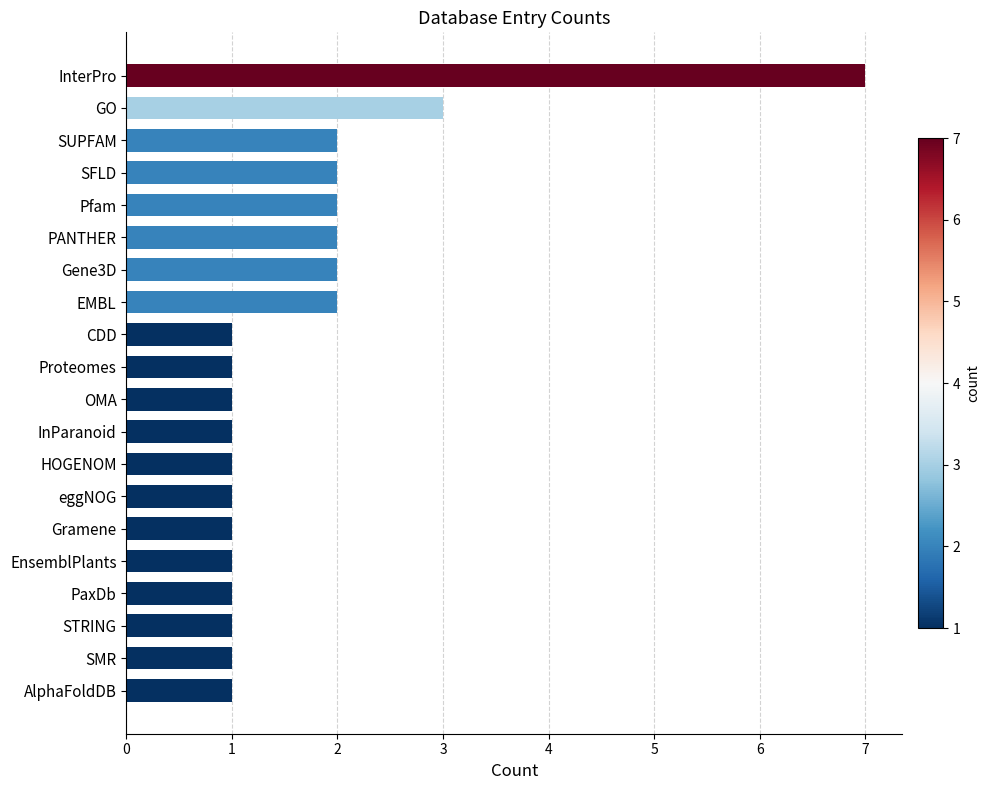

Reading top to bottom, what are all the values shown in this chart?

7	3	2	2	2	2	2	2	1	1	1	1	1	1	1	1	1	1	1	1